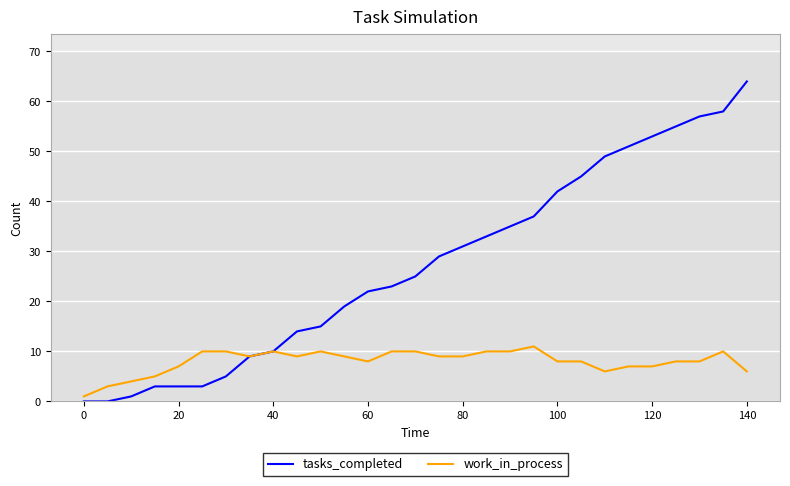

Which series has the widest spread of values?

tasks_completed